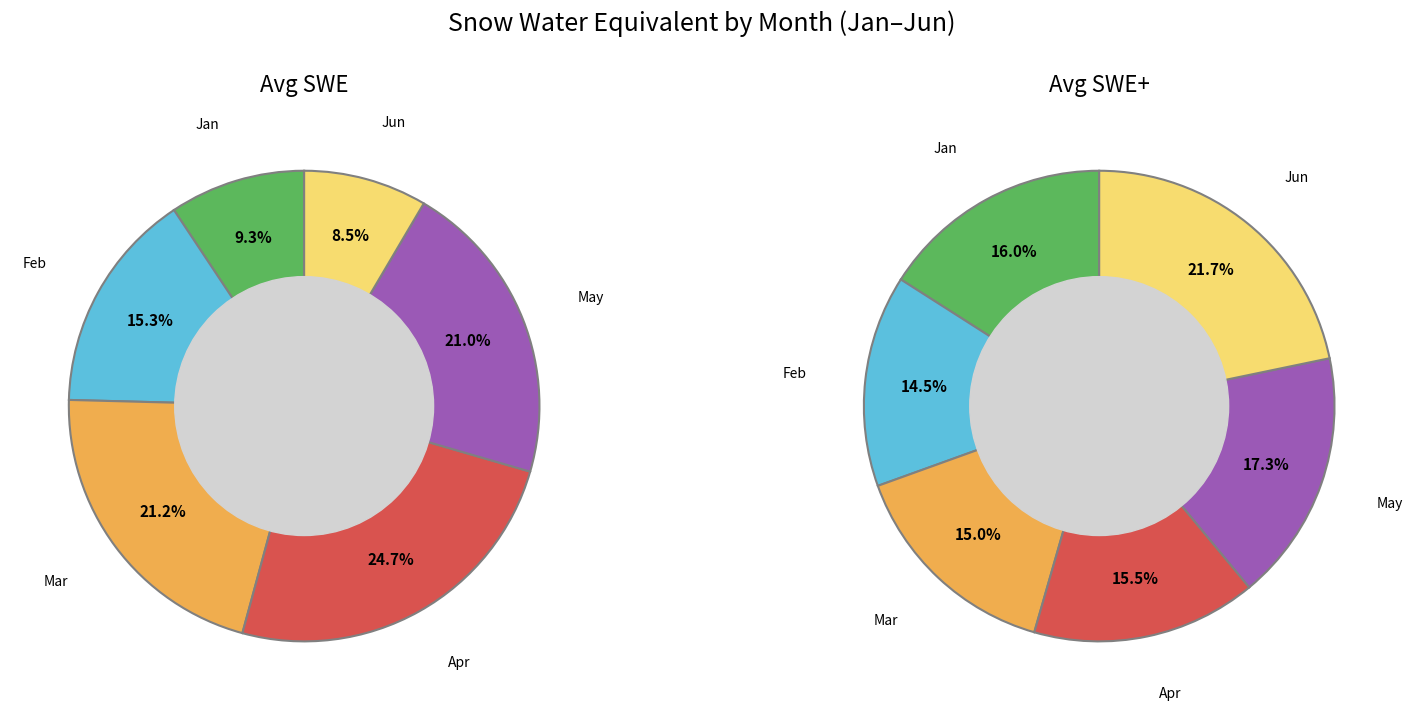

How many segments does this pie chart have?

6